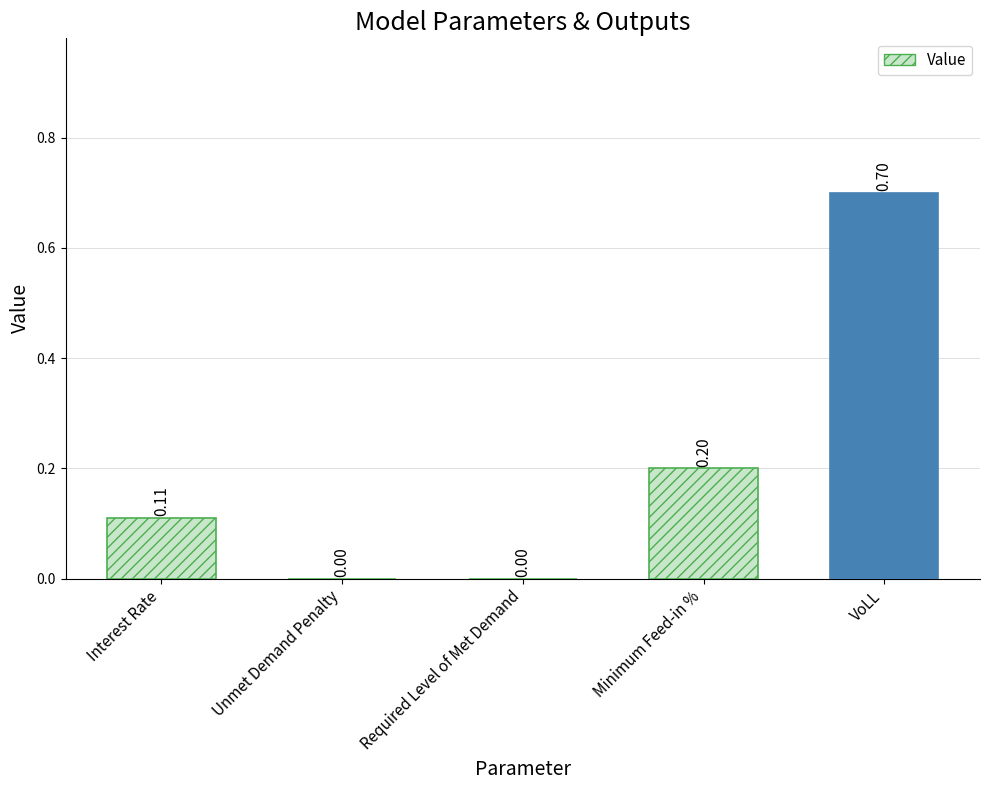

Which category has the highest value across all series?

VoLL